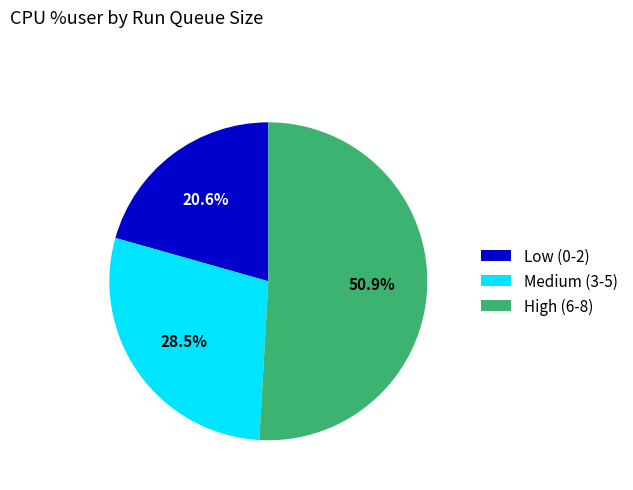

How much of the chart is everything except Low (0-2)?

79.4%